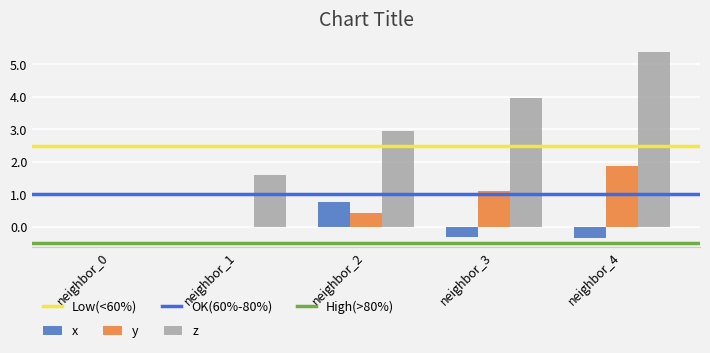

The z series shows 2.9 at neighbor_4. True or false?

False